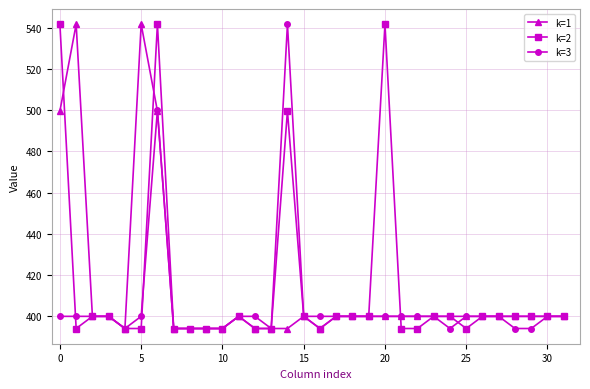

How many data points does each series have?

32